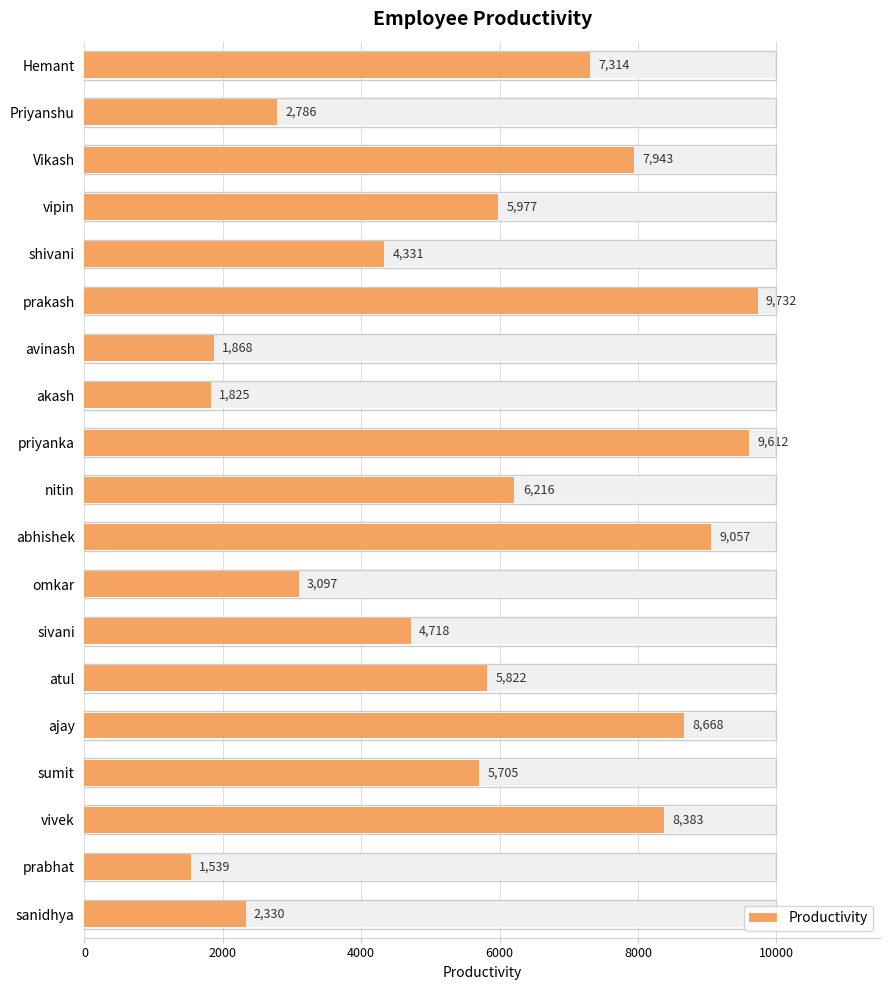

What is the difference between the maximum and minimum values?

8193